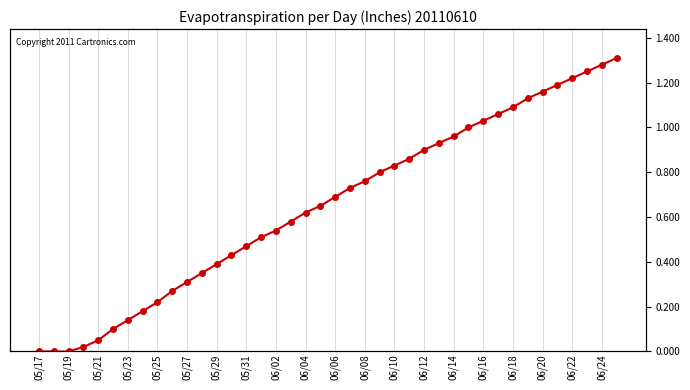

What is the difference between the maximum and second lowest values?

1.3